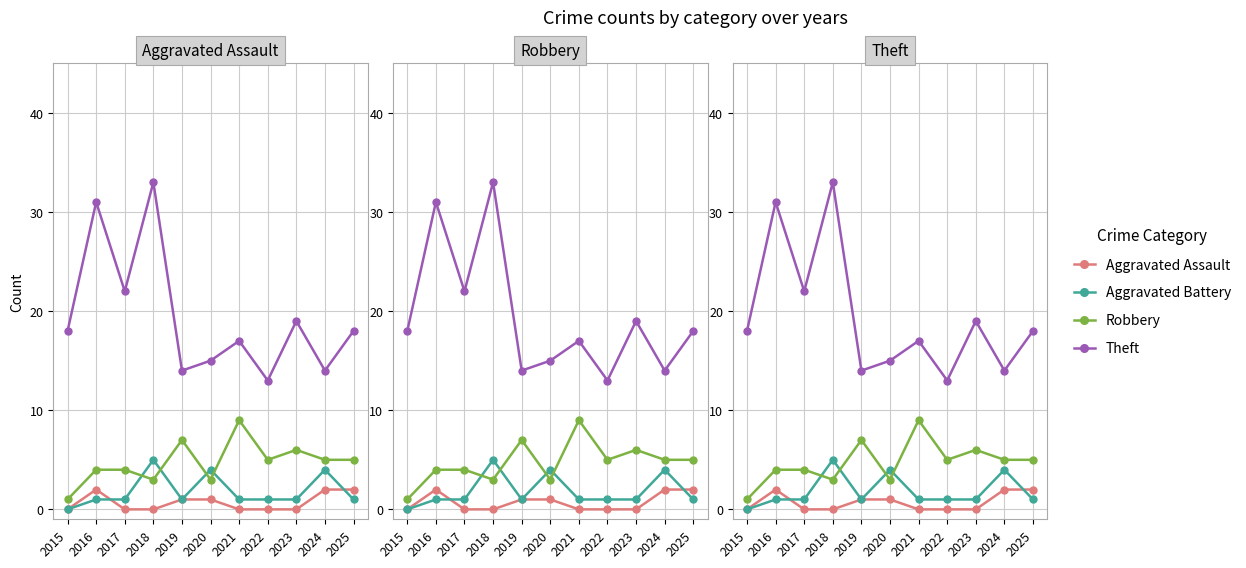

How many distinct data groups are displayed?

4